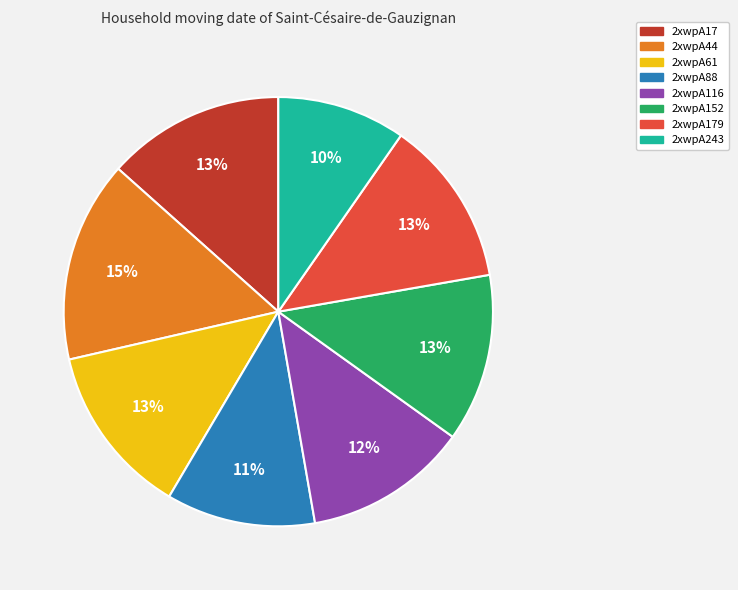

To the nearest percent, what is the average slice percentage?

12%